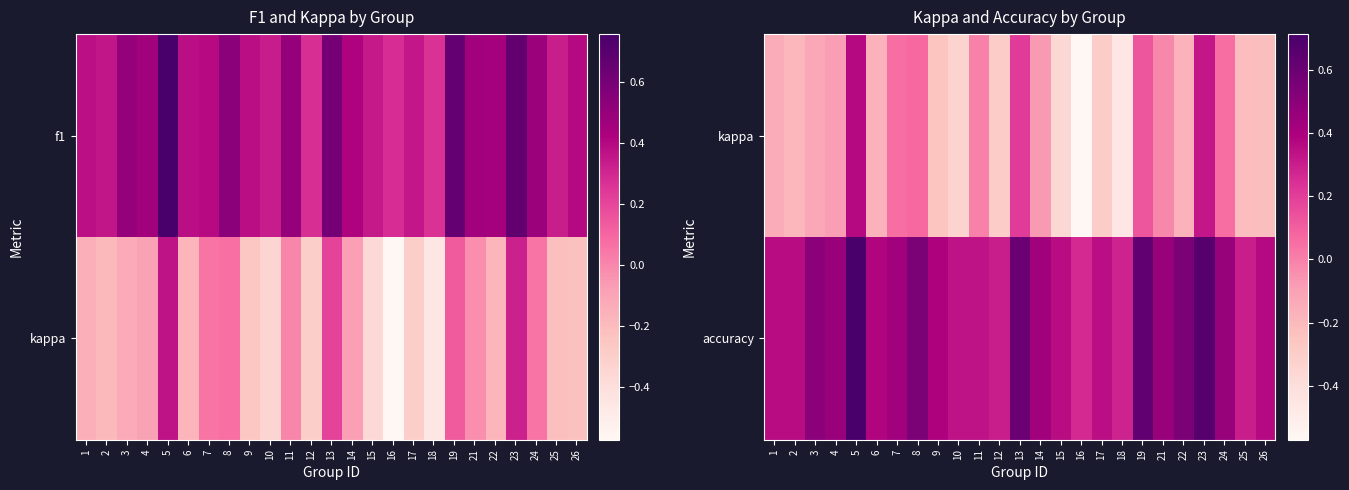

What is the average value of the accuracy series?

0.4